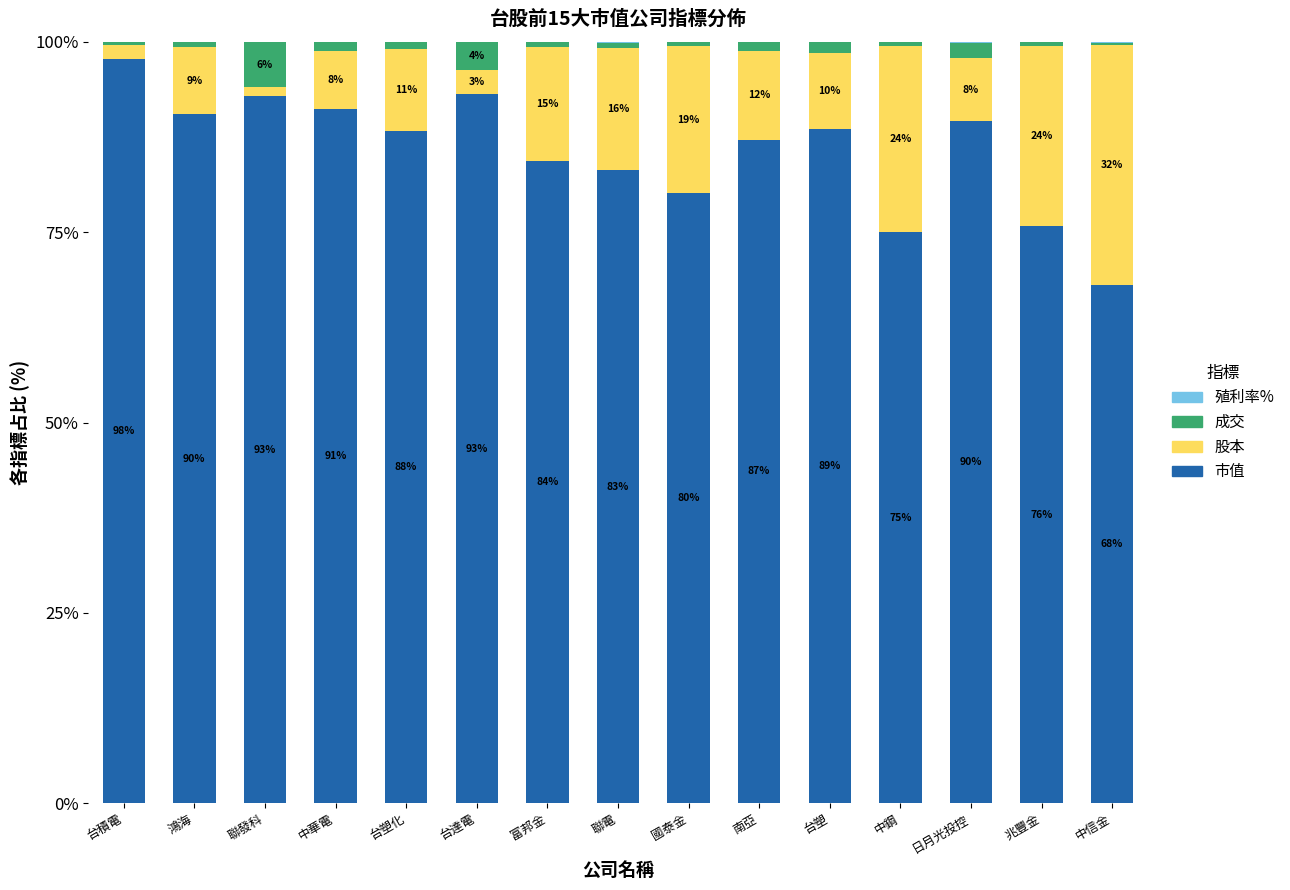

Where is 市值 nearest to the value 82?

聯電